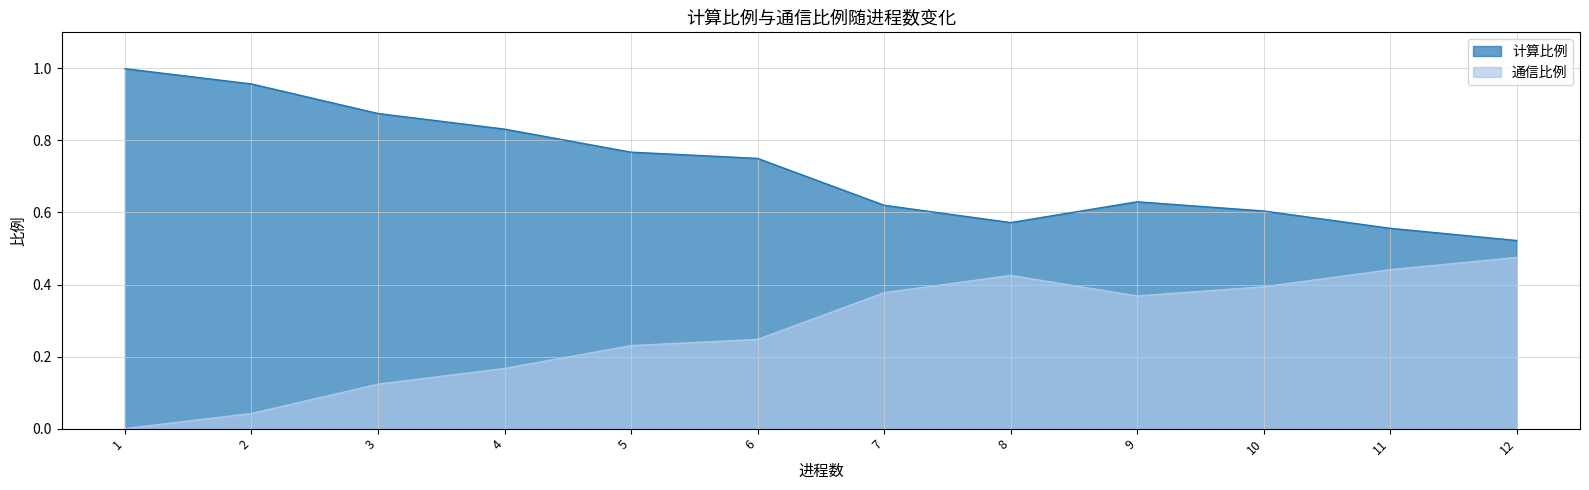

Which label corresponds to the largest value in the chart?

1